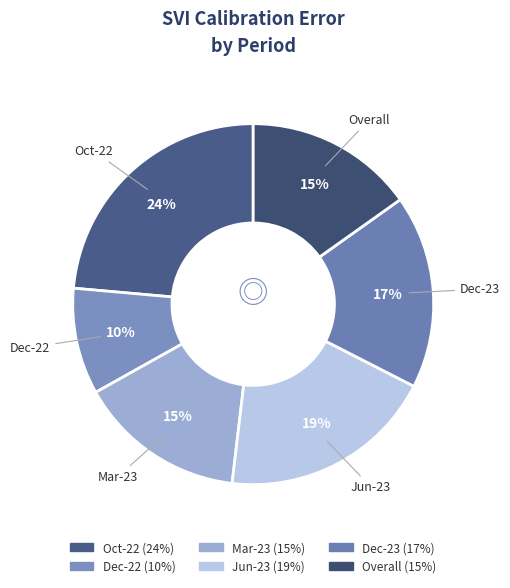

To the nearest percent, what is the average slice percentage?

17%